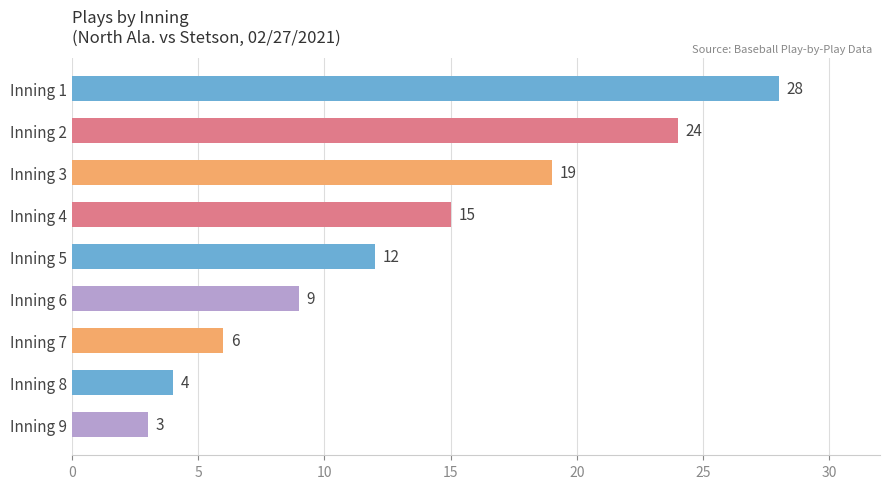

What is the value of the 7th bar from the top?

6